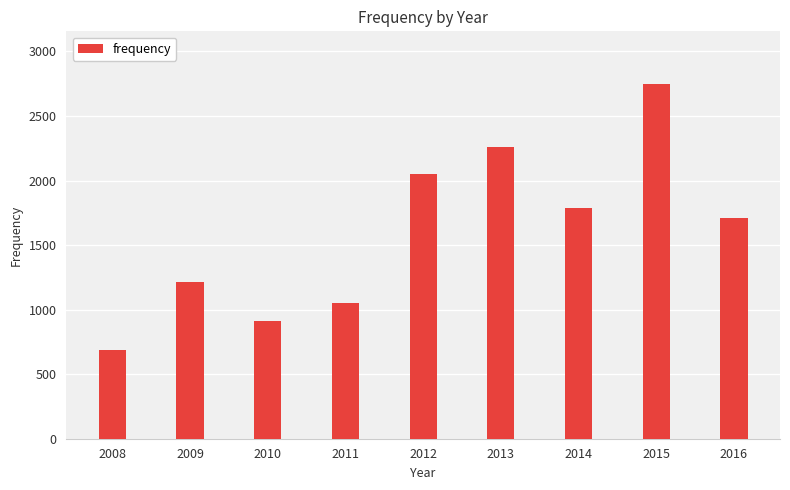

Is it true that the value at 2014 is 1791?

True